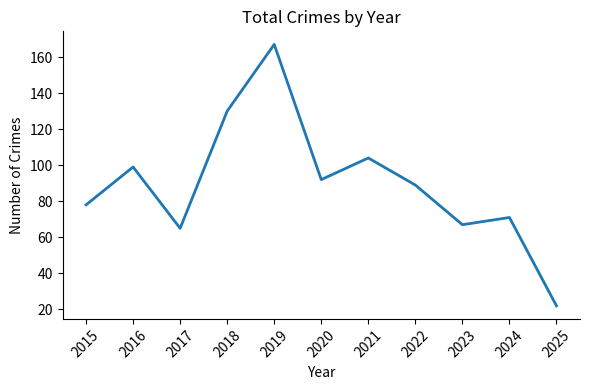

Rank the categories by value from lowest to highest.

2025, 2017, 2023, 2024, 2015, 2022, 2020, 2016, 2021, 2018, 2019